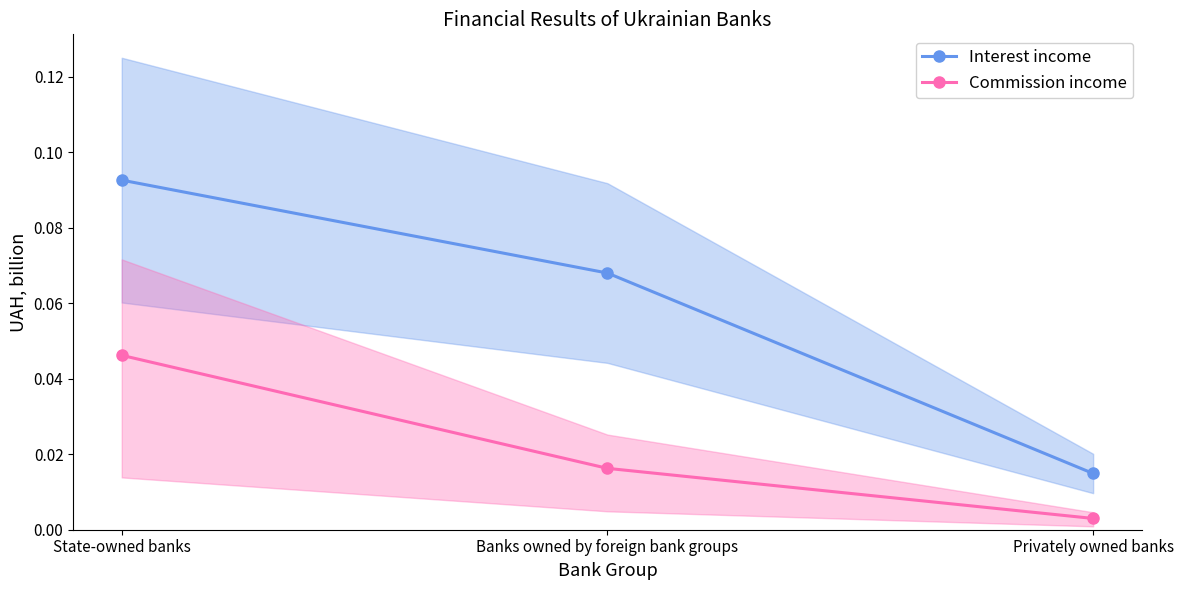

What is the sum of all Commission income values?

0.1